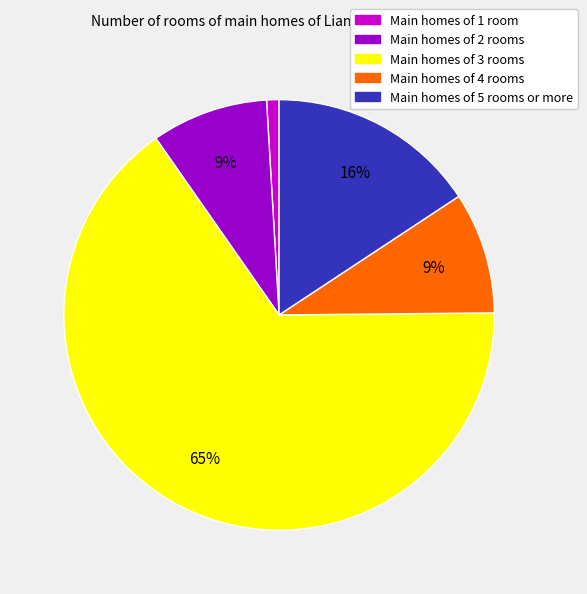

To the nearest percent, what is the average slice percentage?

20%